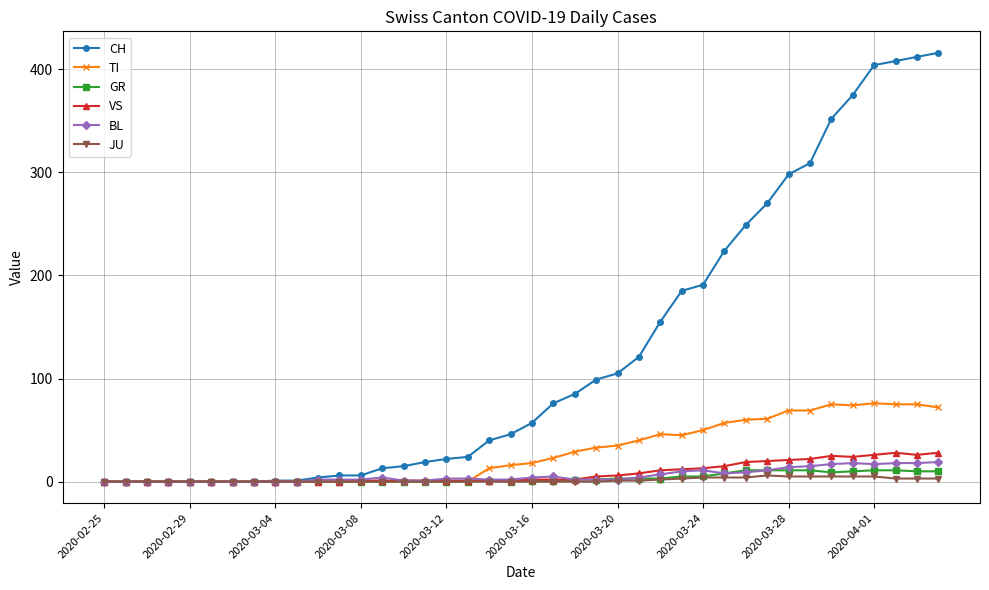

Which series has the largest total across all categories?

CH